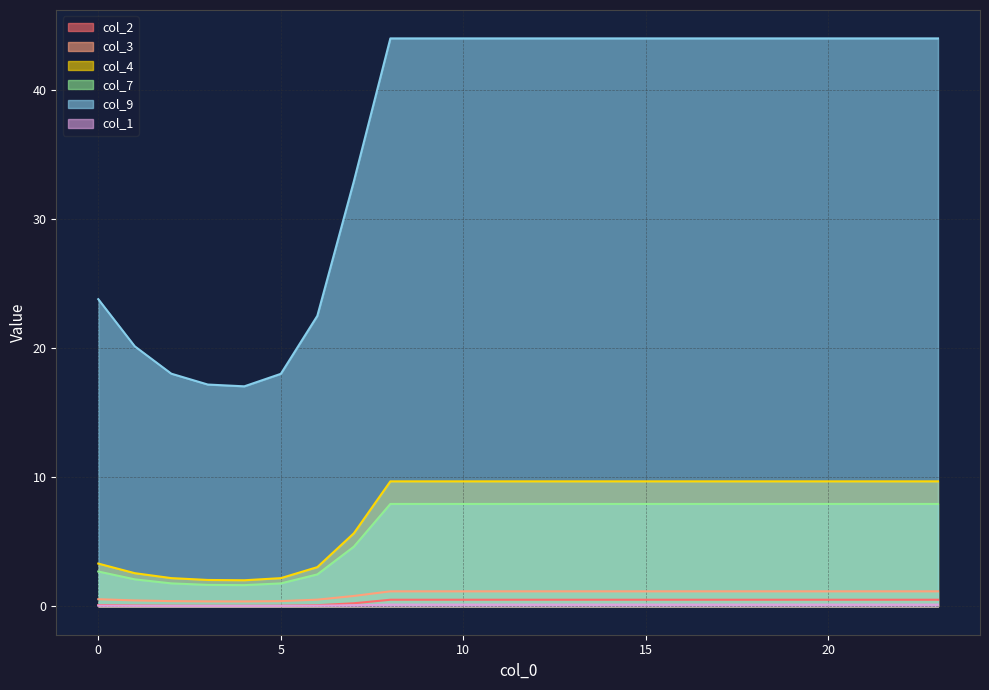

What is the approximate value of col_2 at 14?

0.5